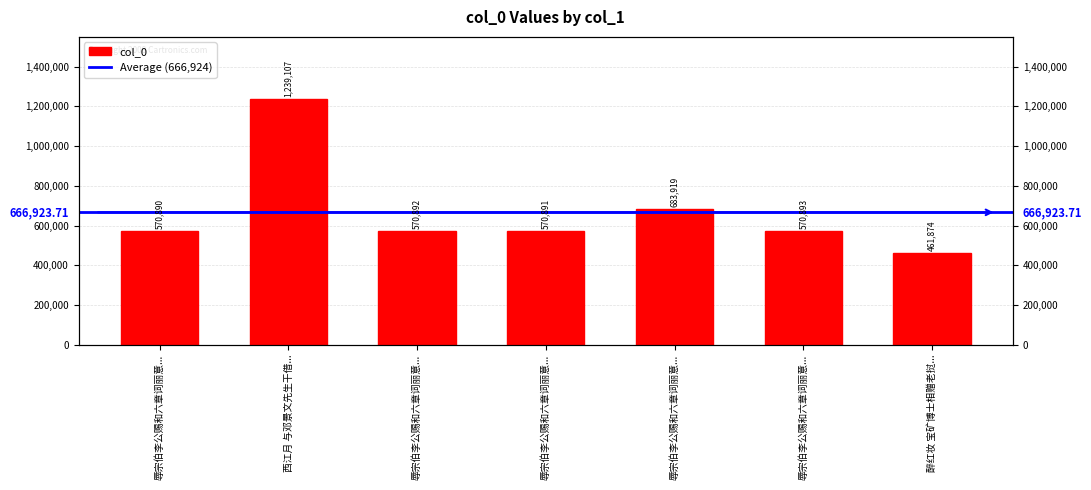

What is the sum of the values at 辱宗伯李公赐和六章词丽意... and 西江月 与邓景文先生干借...?

1810000